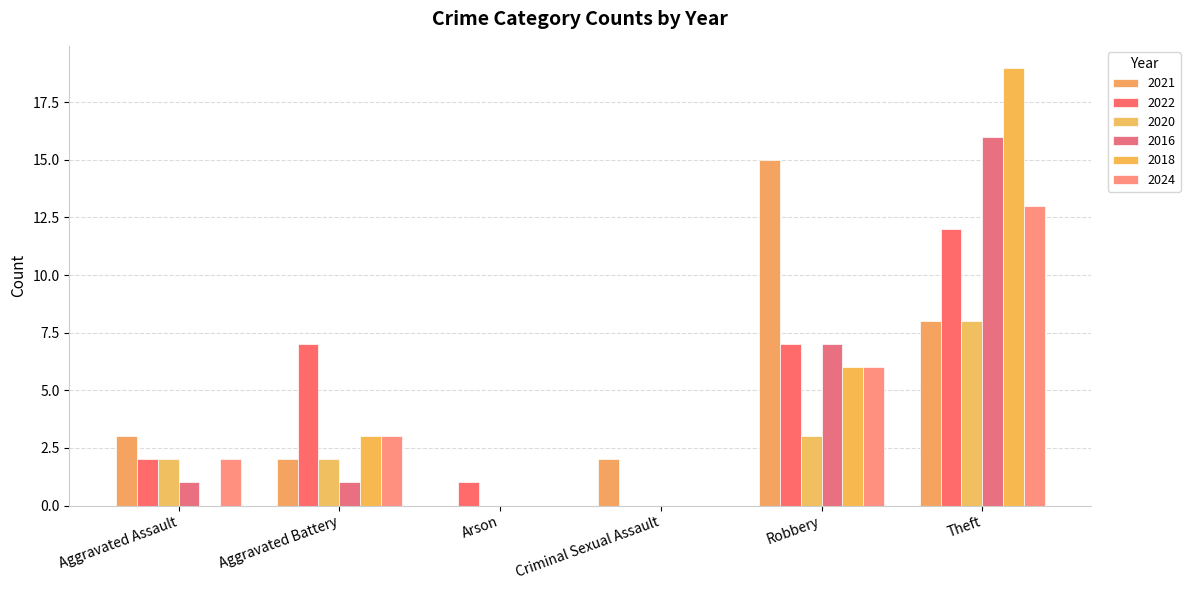

Count the 2024 values in the range 0 to 6.

5